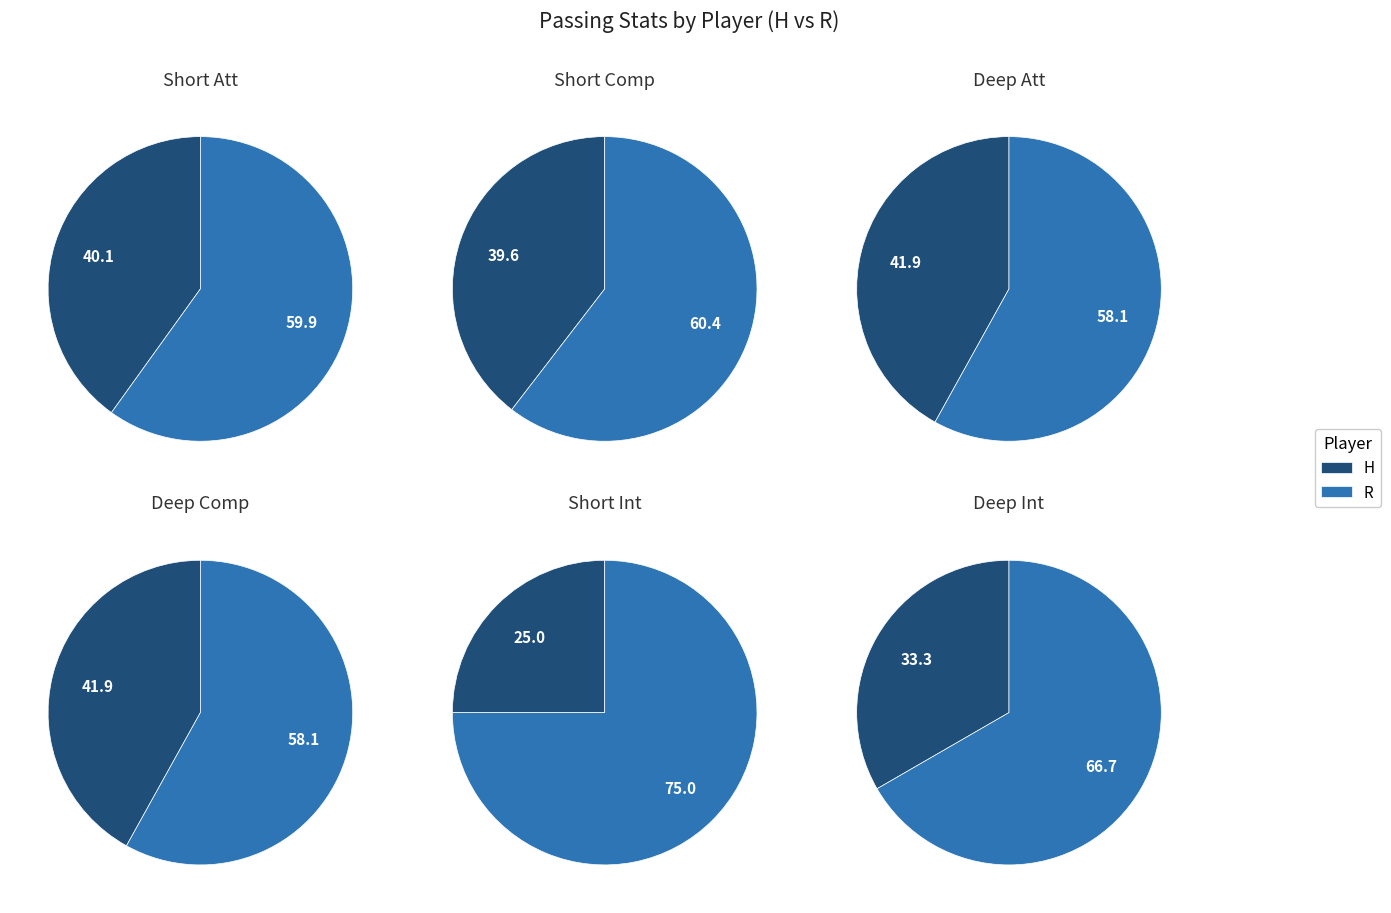

Is R the majority of the pie?

Yes